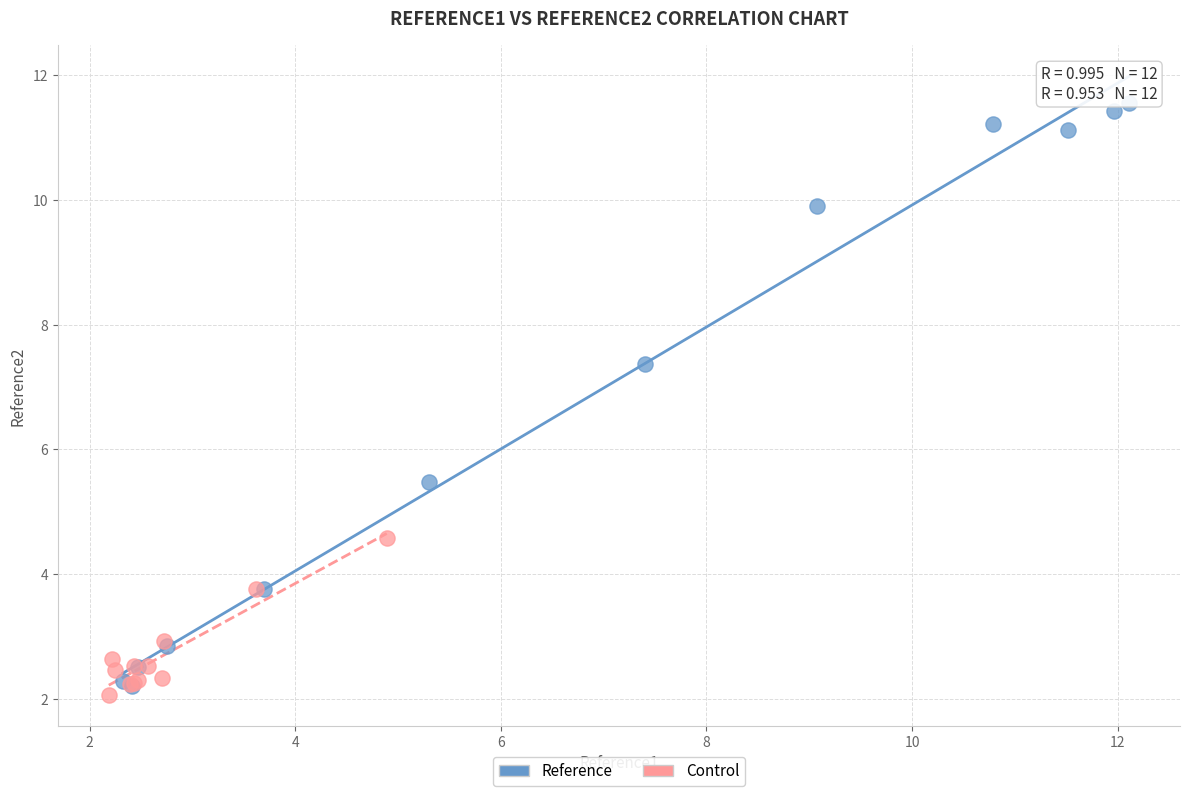

Which series contains the highest Y value?

Reference